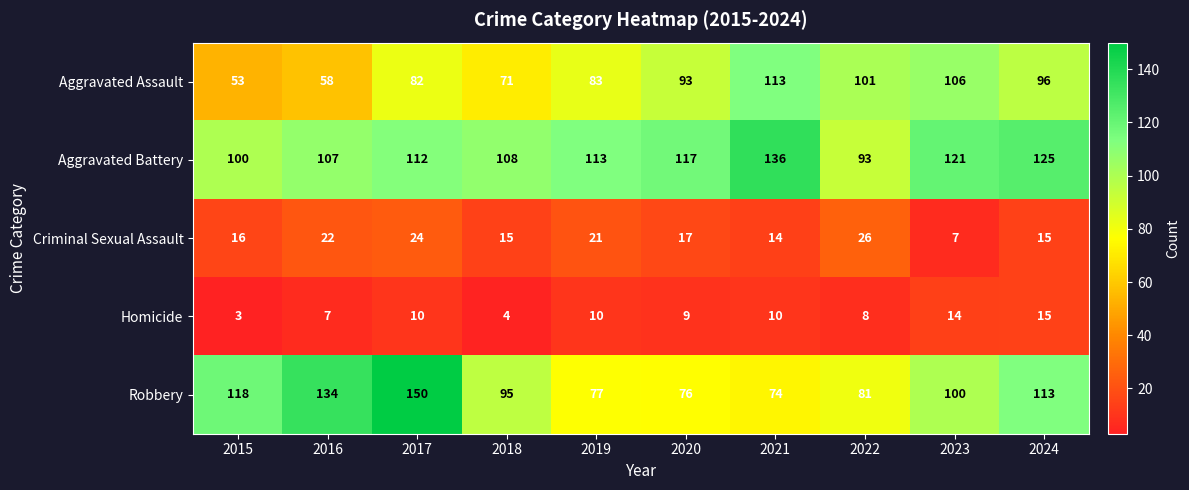

Count the number of categories in the chart.

10